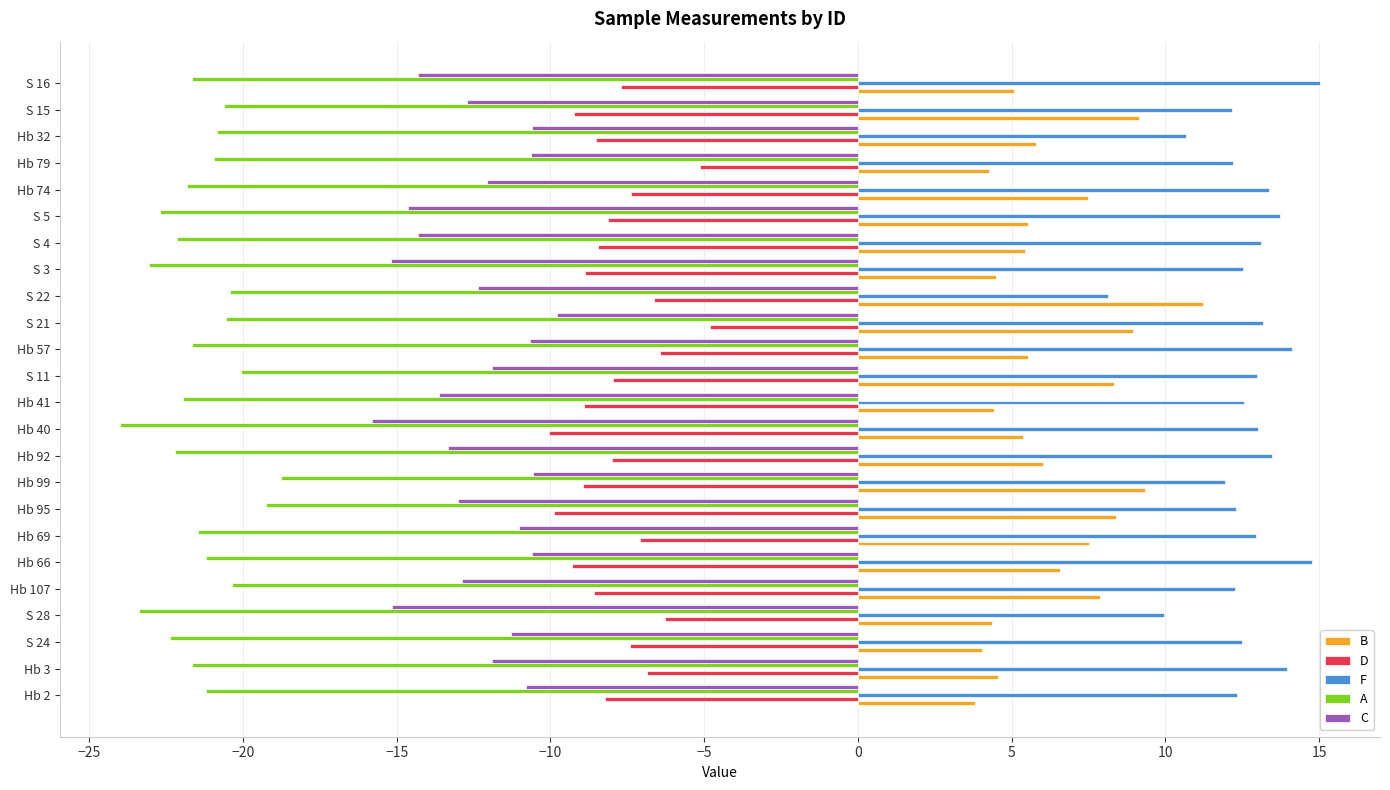

How many categories are shown in the chart?

24